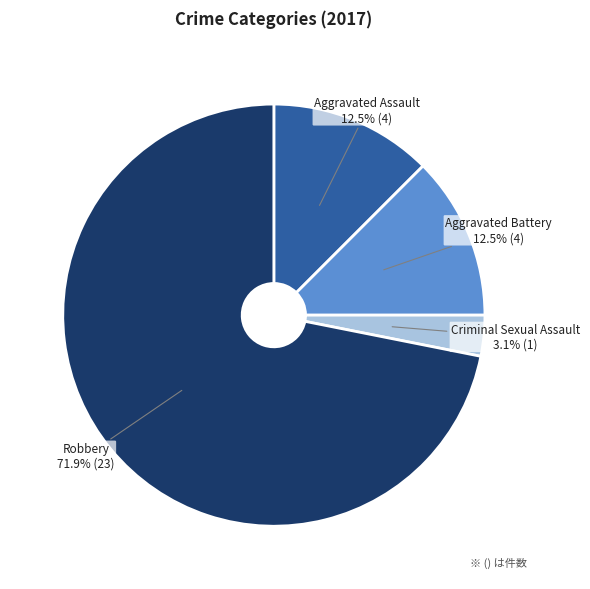

Does any single category account for the majority?

Yes